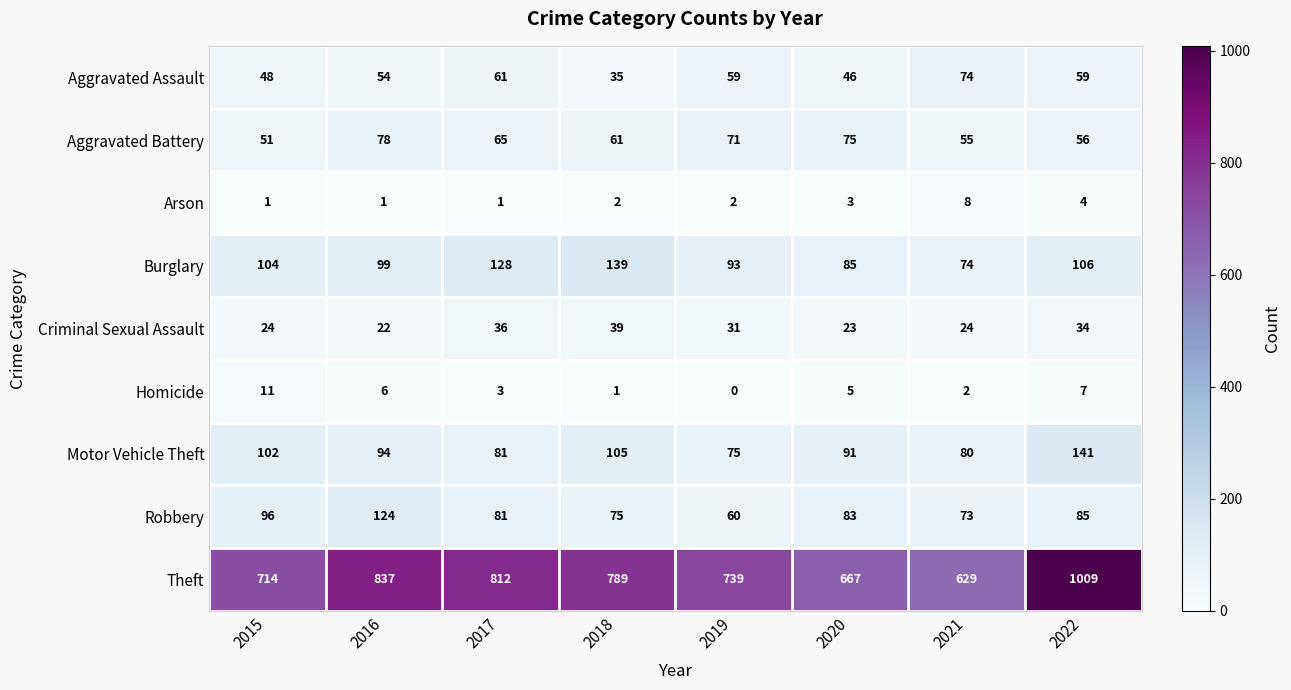

What is the difference between the Motor Vehicle Theft values at 2020 and 2019?

16